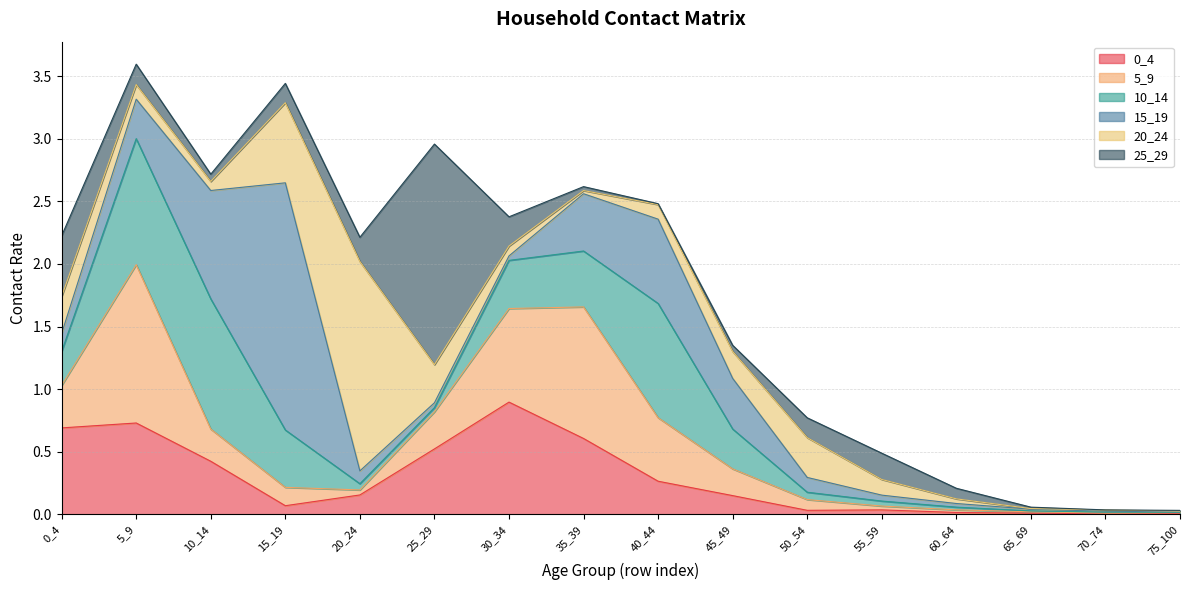

How many intersections are there between 5_9 and 15_19?

4